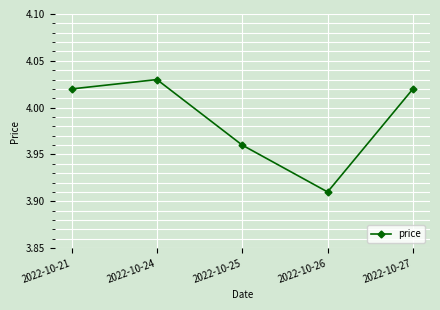

Which label corresponds to the largest value in the chart?

2022-10-24